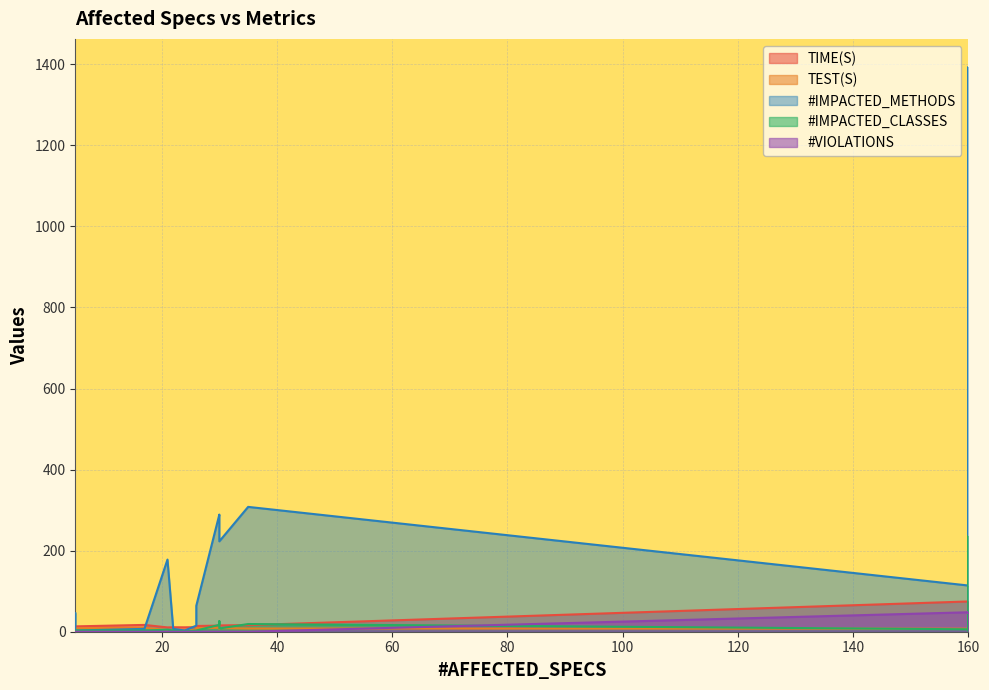

Is the value of TEST(S) at 3 greater than the value of TIME(S) at 10?

No